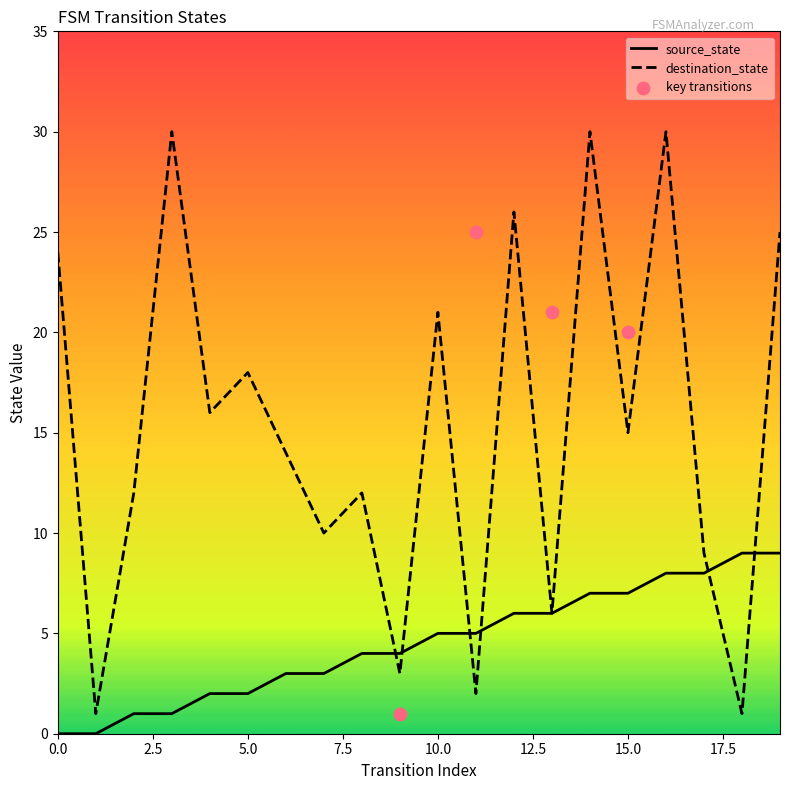

Which series has the widest spread of Y values?

destination_state